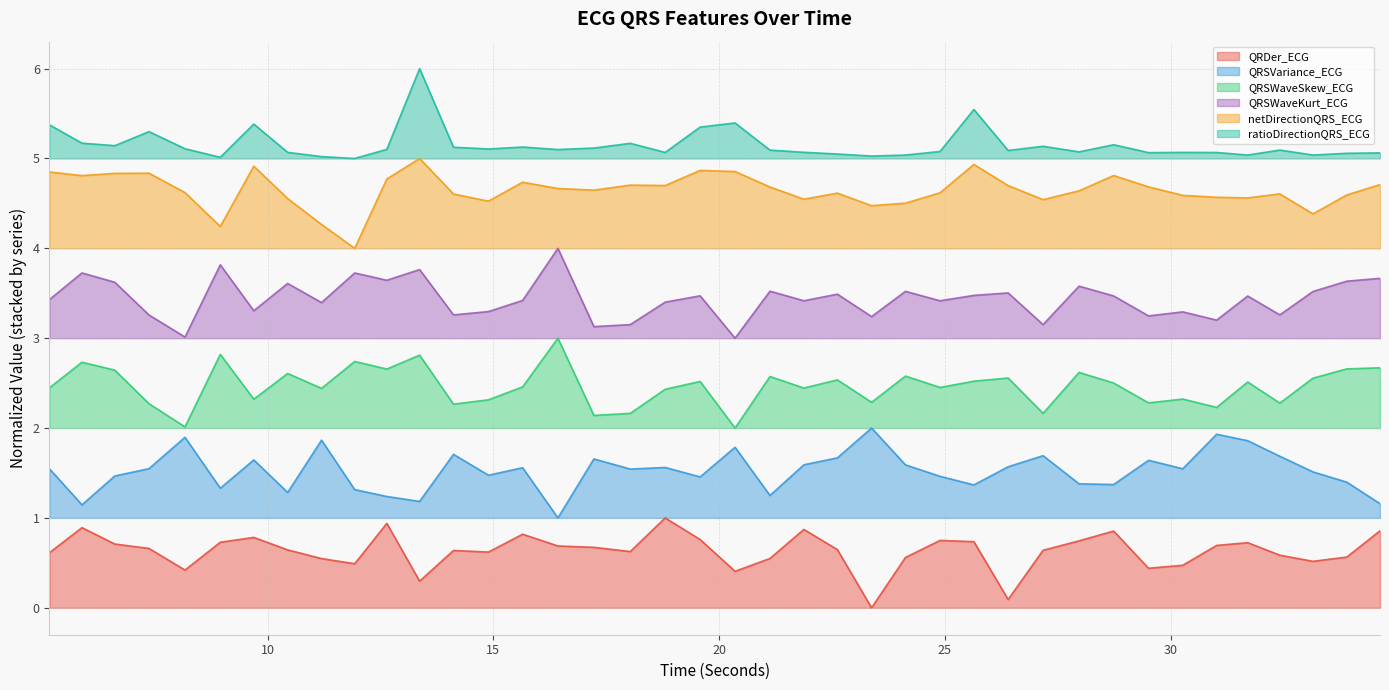

True or false: ratioDirectionQRS_ECG has more than 2 interior local peaks.

True